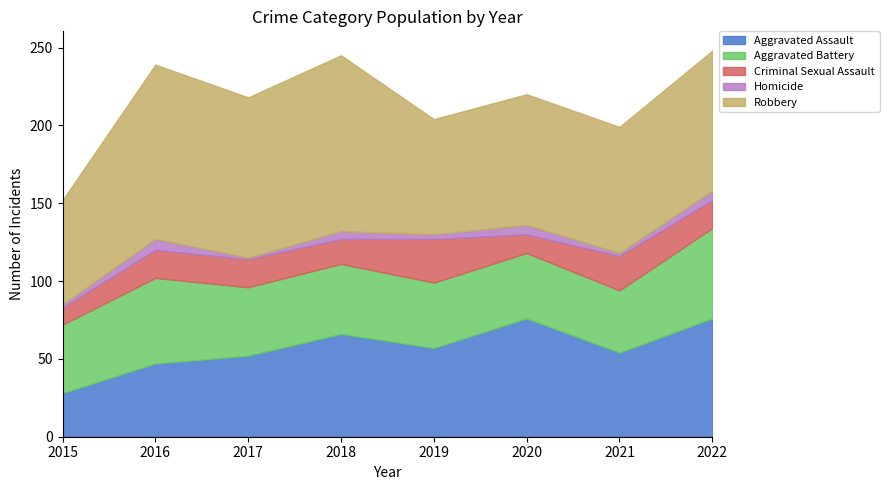

At which category does Robbery reach its first local valley?

2017